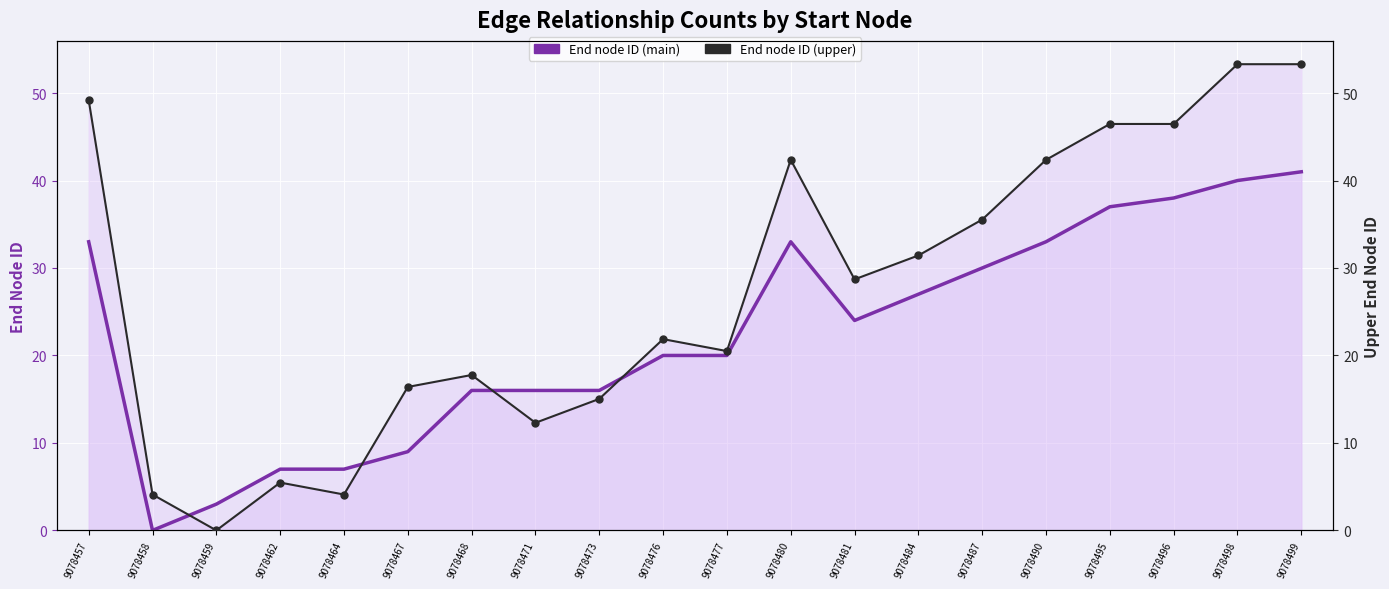

True or false: End node ID (upper) has more than 0 points higher than both neighbors.

True